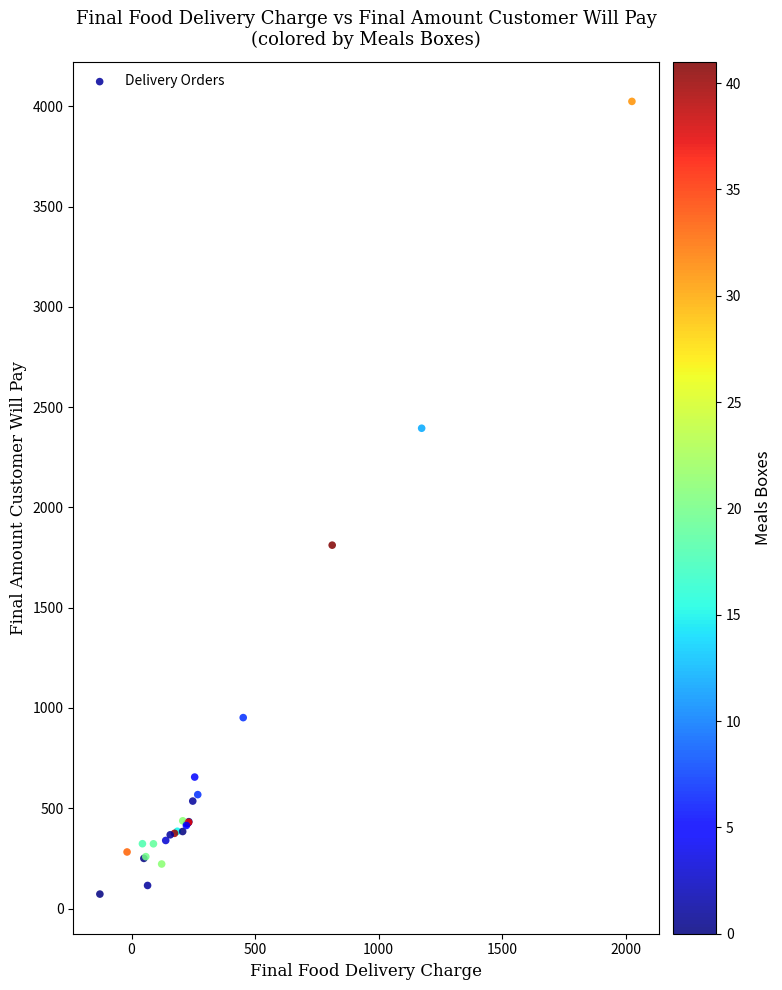

What Y value in the scatter plot is closest to 2048?

1812.0